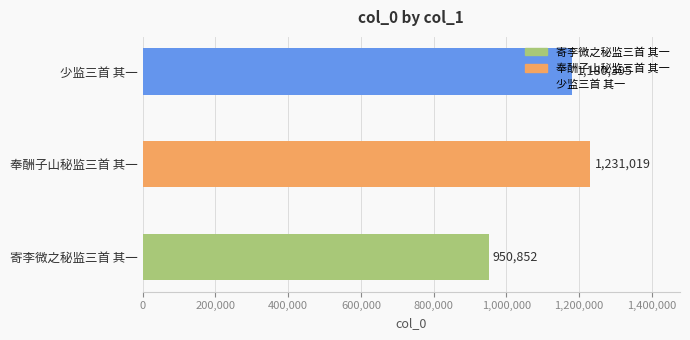

How many values are below 1180395?

1